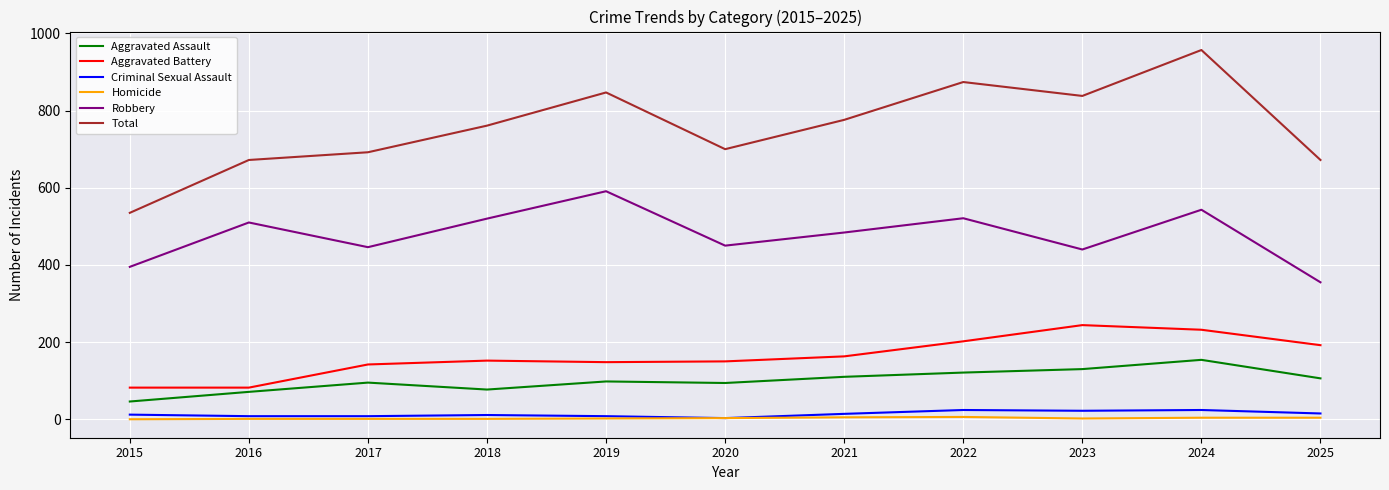

Is the value of Aggravated Assault at 2015 greater than the value of Total at 2021?

No